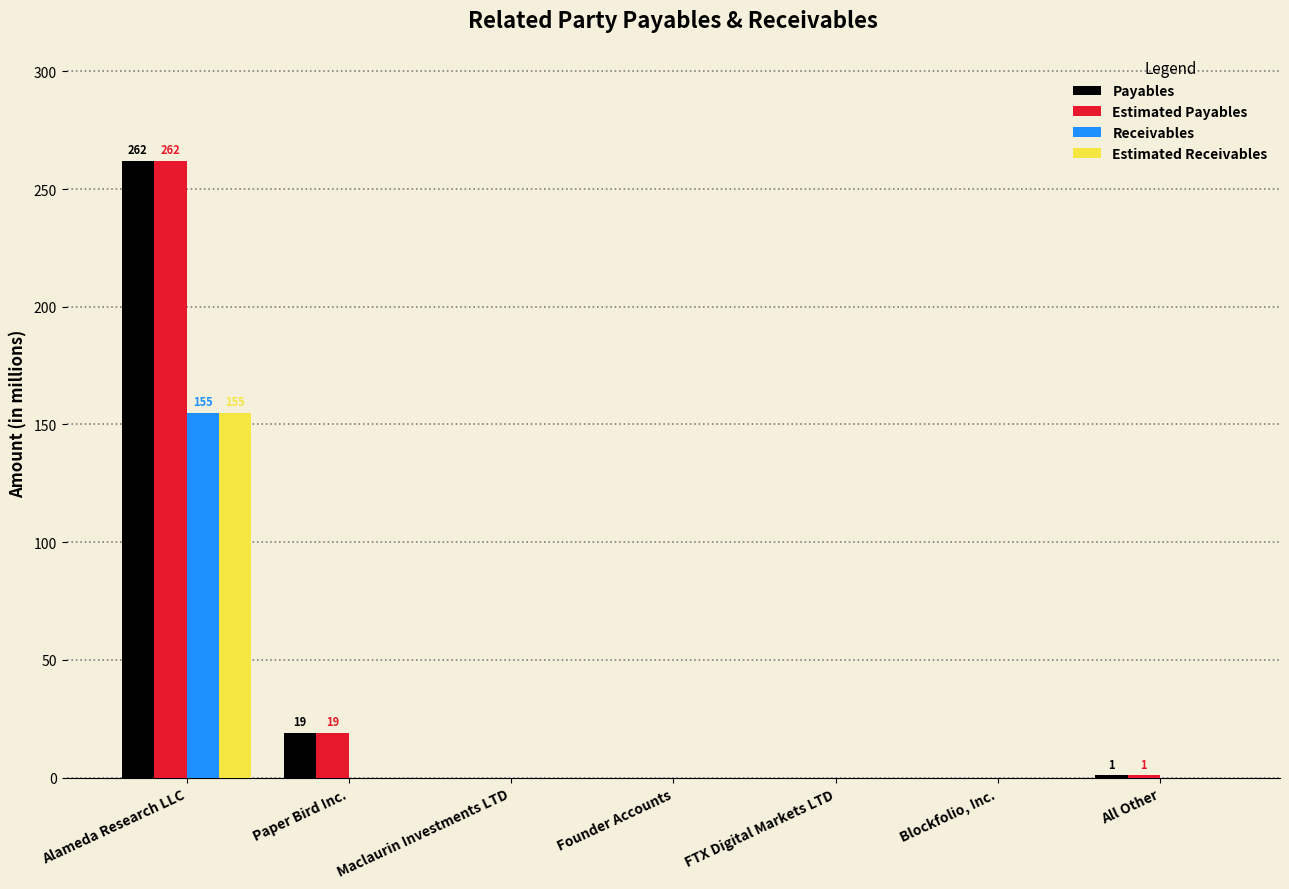

At which category is the sum across all series the highest?

Alameda Research LLC